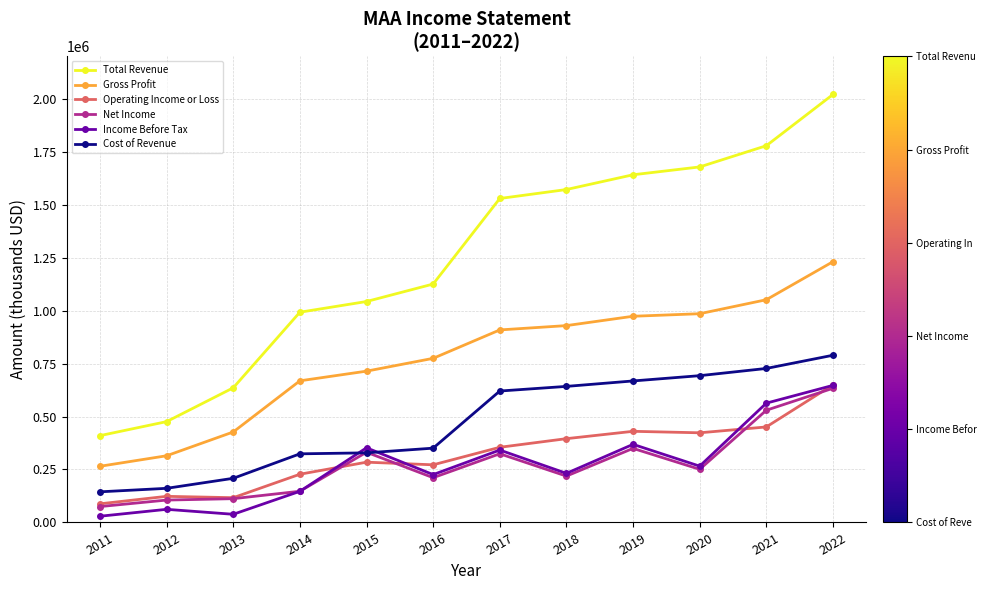

What is the approximate value of Gross Profit at 2013, to the nearest 10?

427100